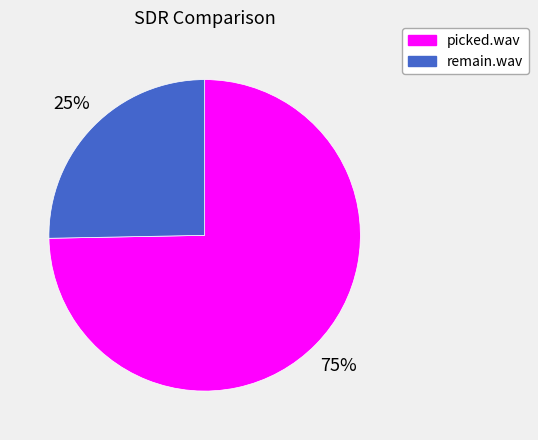

What percentage is the remain.wav slice, to the nearest percent?

25%